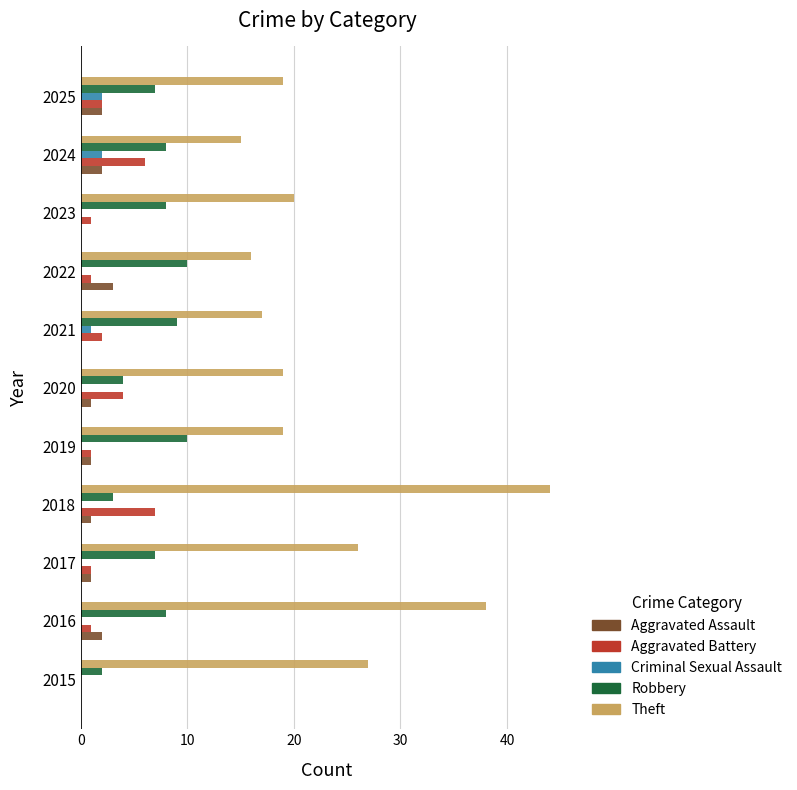

Which series changed the most between 2016 and 2021?

Theft